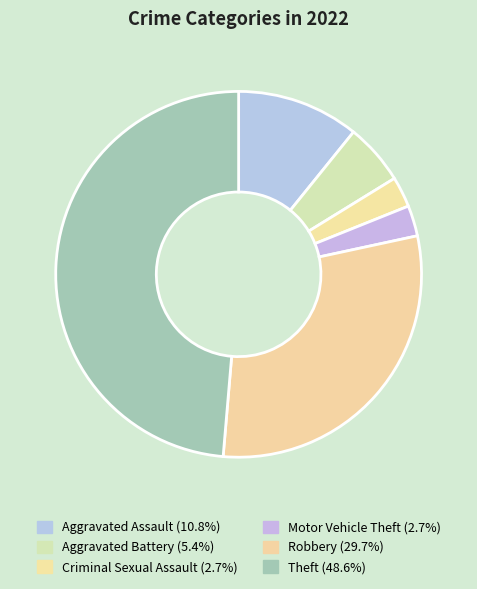

Count the number of slices in the pie.

6